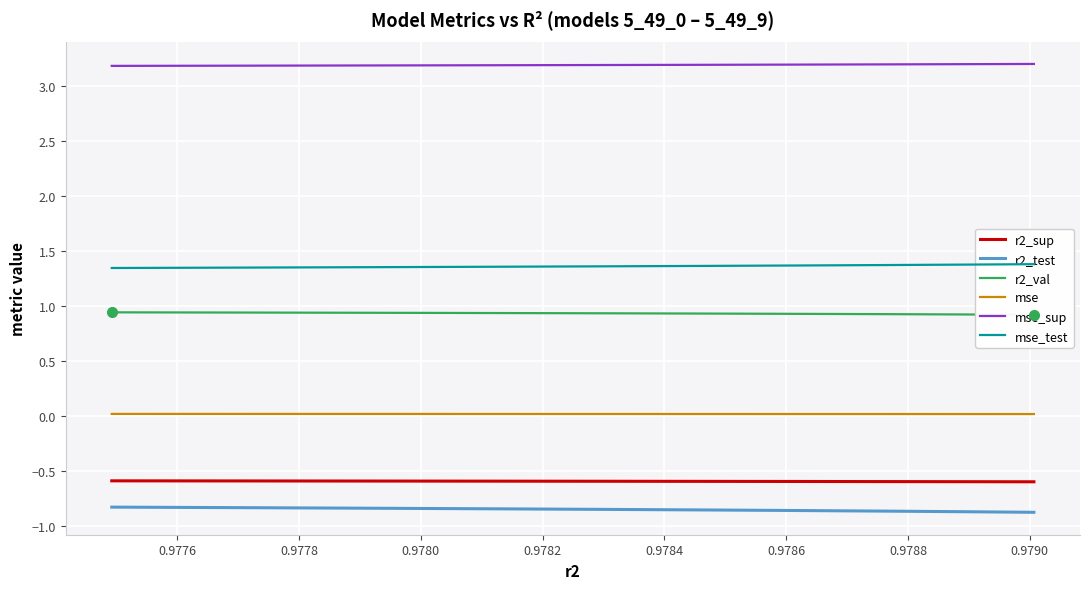

How many categories are shown in the chart?

10